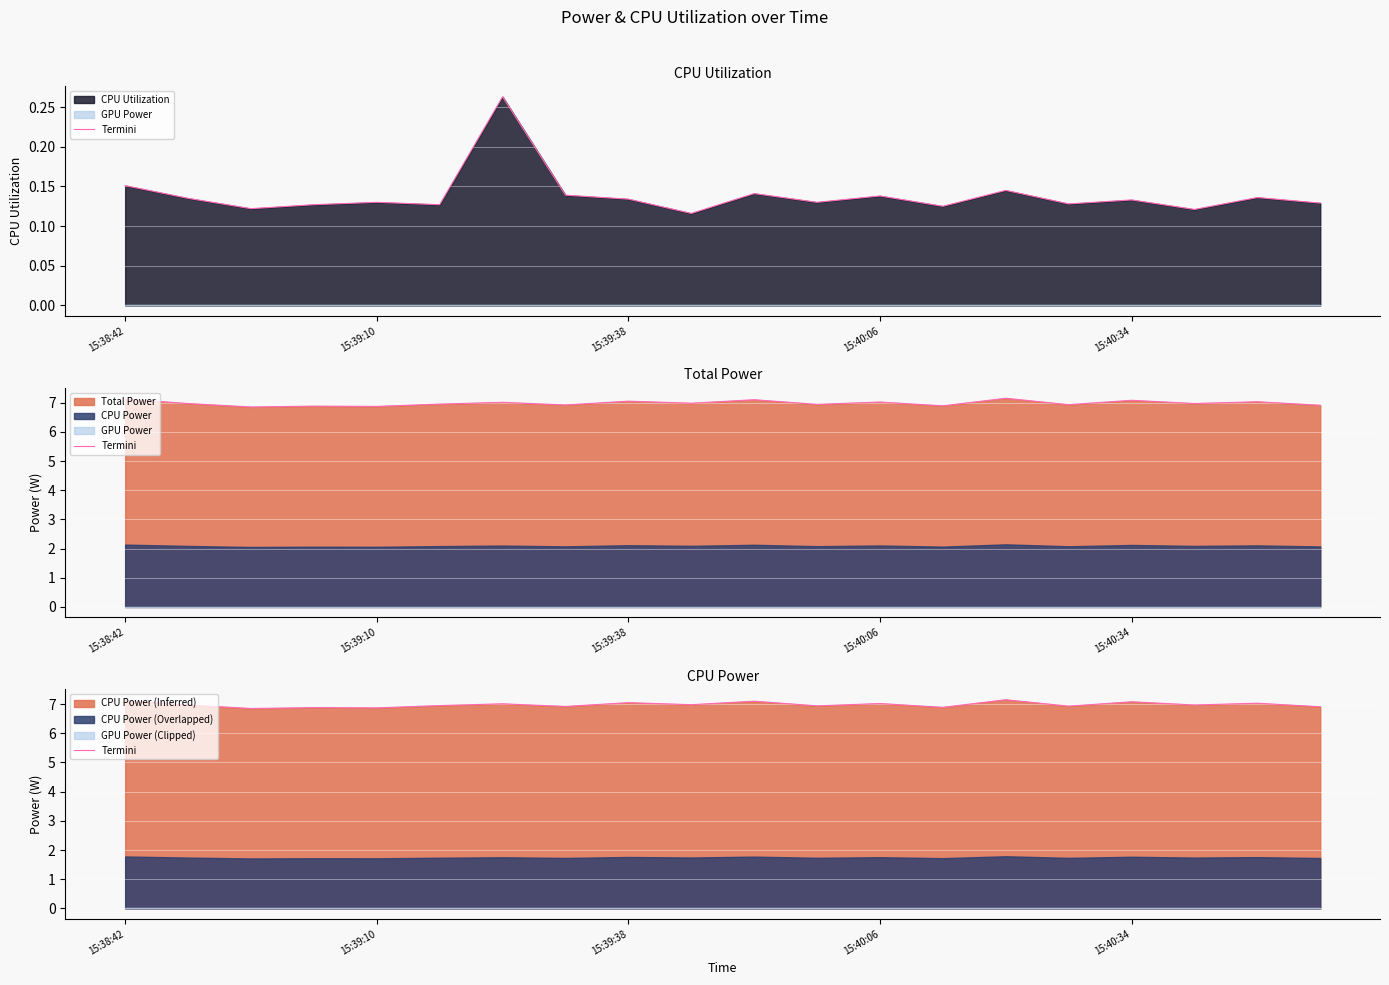

What is the ratio of the value at 15:39:38 to the value at 15:40:06?

1.0